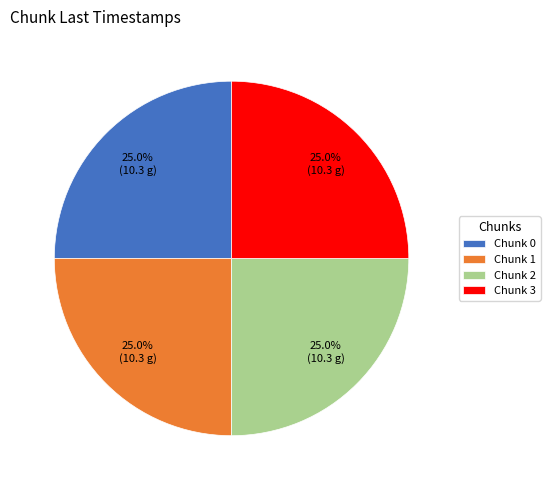

What is the total percentage of Chunk 0 and Chunk 3?

50.0%